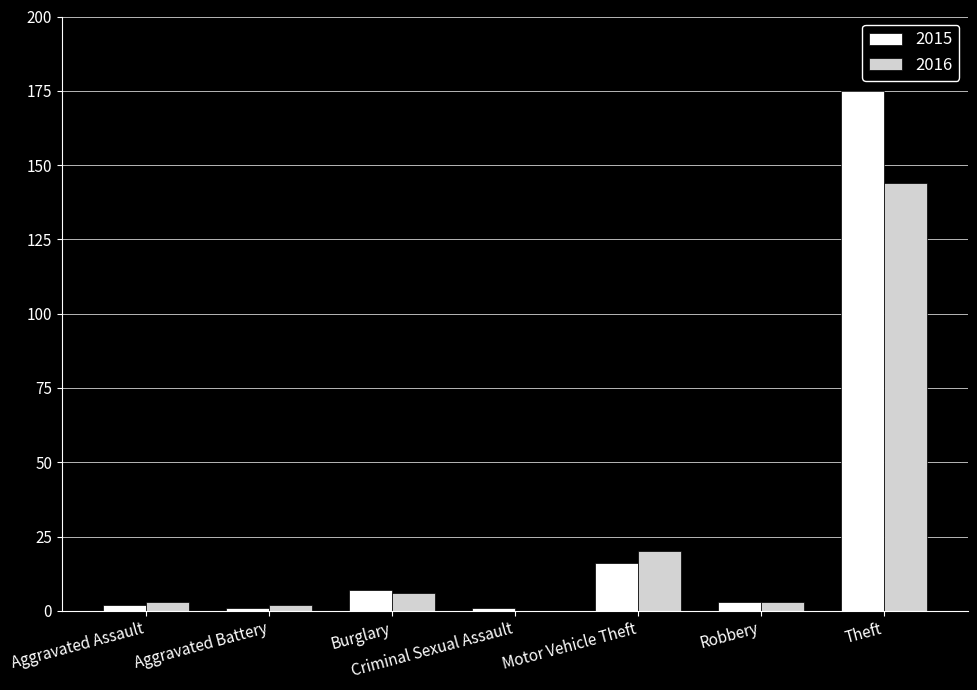

Reading left to right, extract all data points from this chart.

2015: Aggravated Assault=2	Aggravated Battery=1	Burglary=7	Criminal Sexual Assault=1	Motor Vehicle Theft=16	Robbery=3	Theft=175
2016: Aggravated Assault=3	Aggravated Battery=2	Burglary=6	Criminal Sexual Assault=0	Motor Vehicle Theft=20	Robbery=3	Theft=144